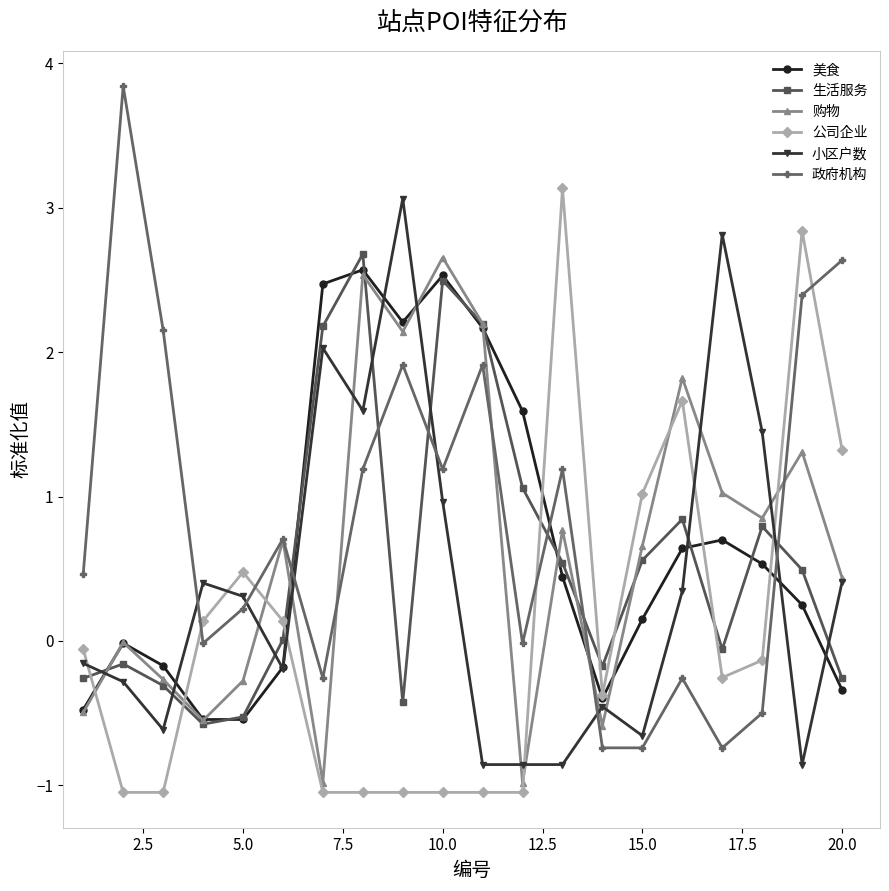

Which series has the largest total across all categories?

政府机构